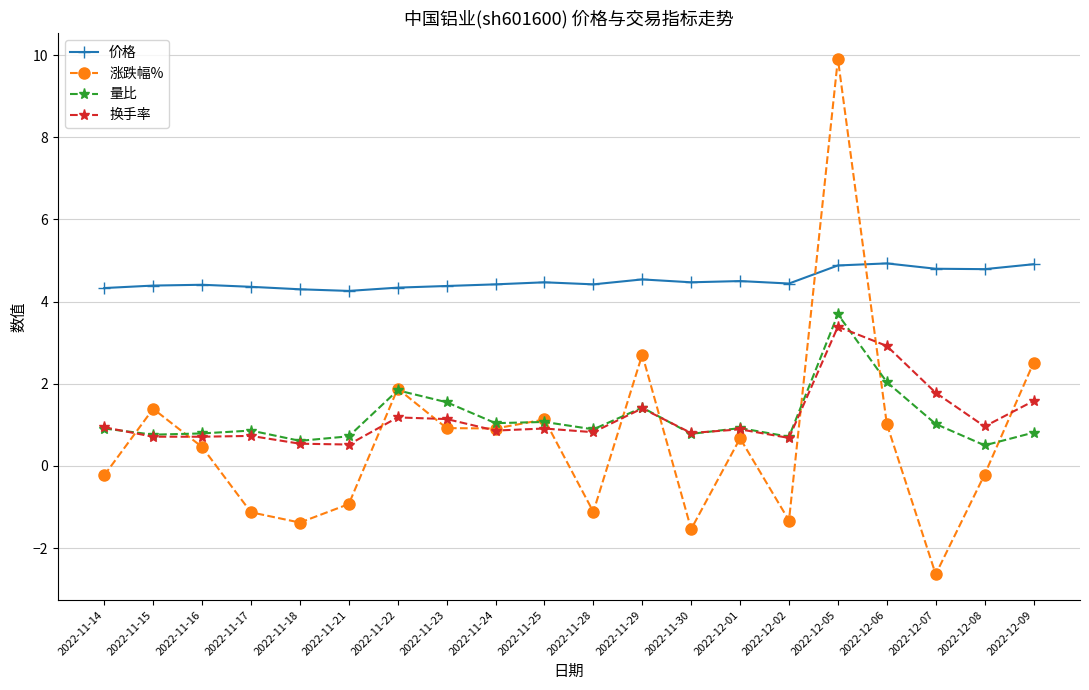

What is the maximum value for 价格?

4.9